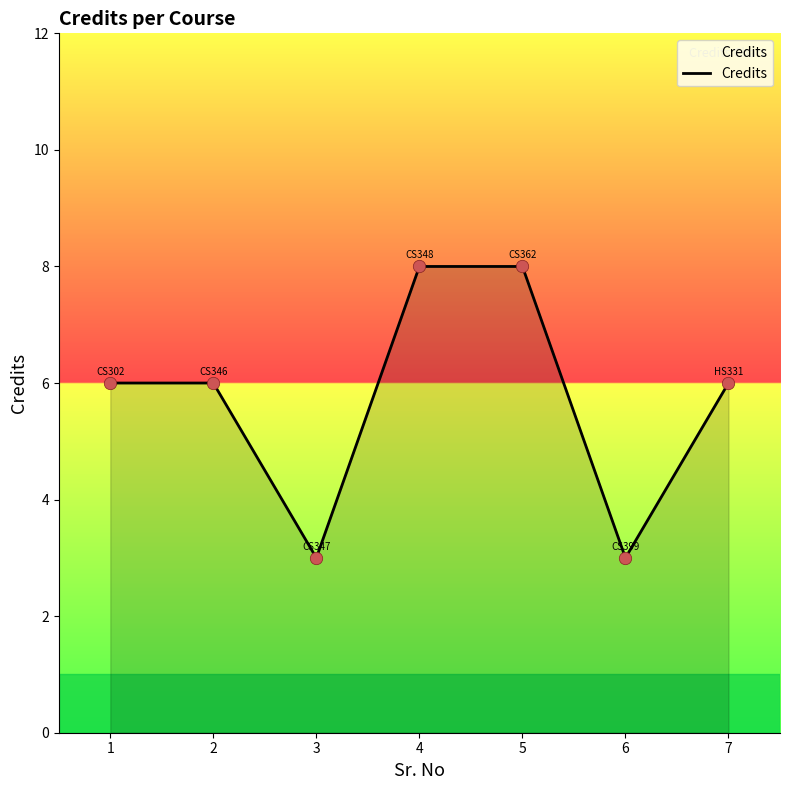

What is the change in value from 2 to 5?

+2